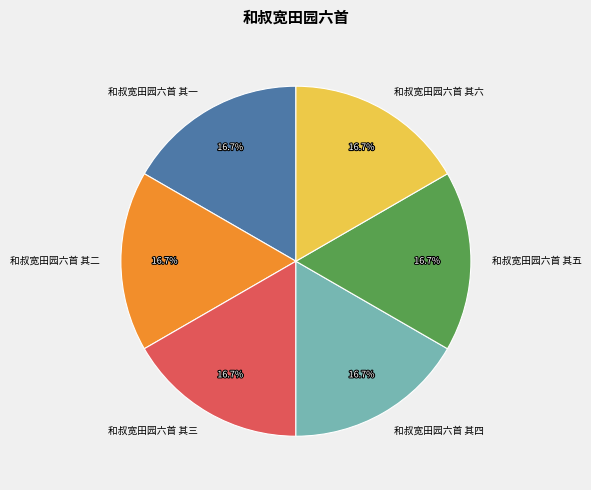

Do 和叔宽田园六首 其二 and 和叔宽田园六首 其三 together represent more than half of the pie?

No